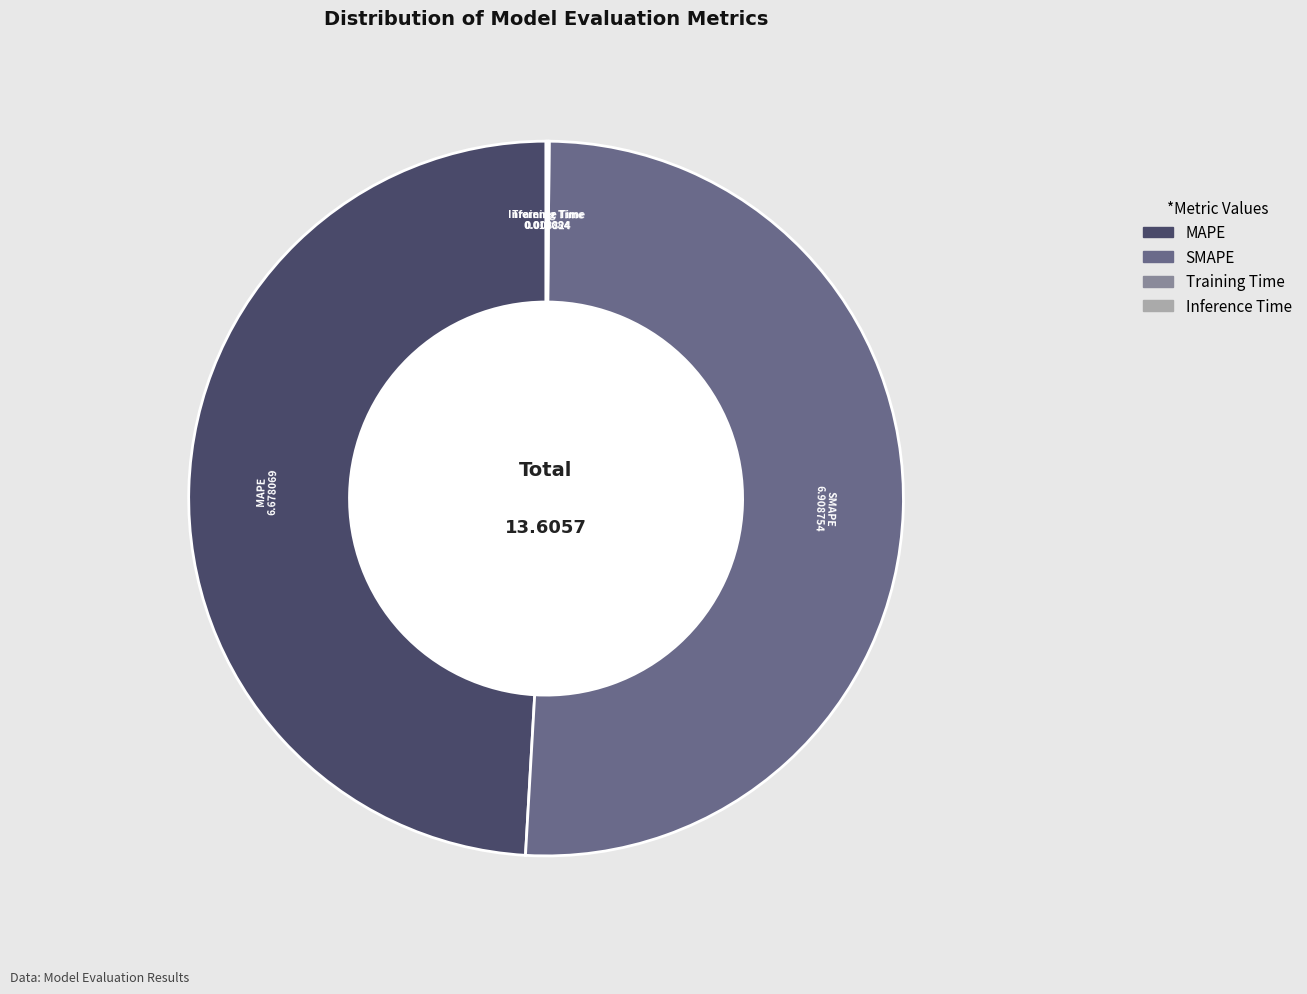

Which category has the biggest portion of the pie?

SMAPE